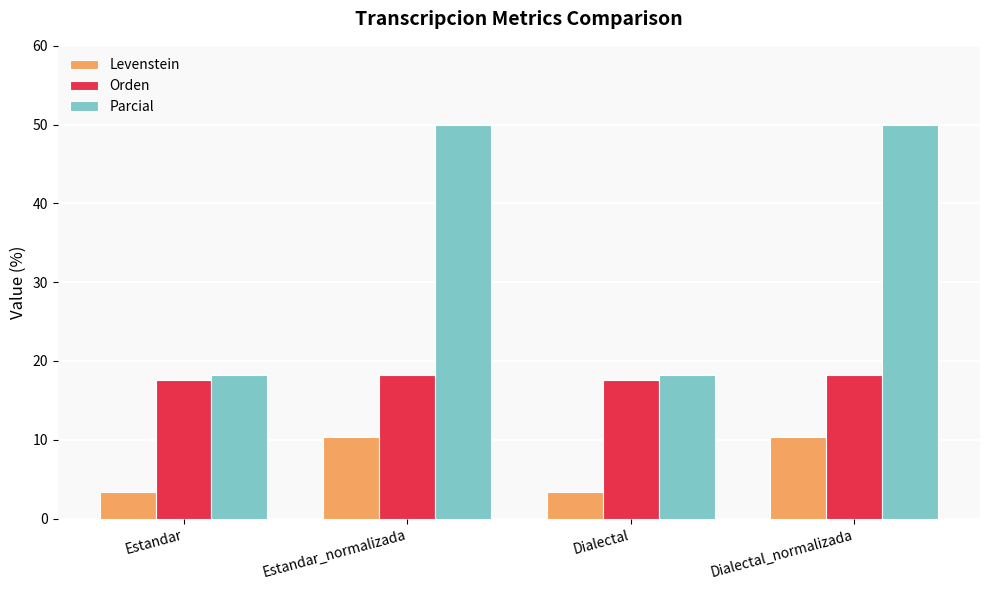

Reading left to right, extract all data points from this chart.

Levenstein: Estandar=3.3	Estandar_normalizada=10.3	Dialectal=3.3	Dialectal_normalizada=10.3
Orden: Estandar=17.6	Estandar_normalizada=18.2	Dialectal=17.6	Dialectal_normalizada=18.2
Parcial: Estandar=18.2	Estandar_normalizada=50.0	Dialectal=18.2	Dialectal_normalizada=50.0